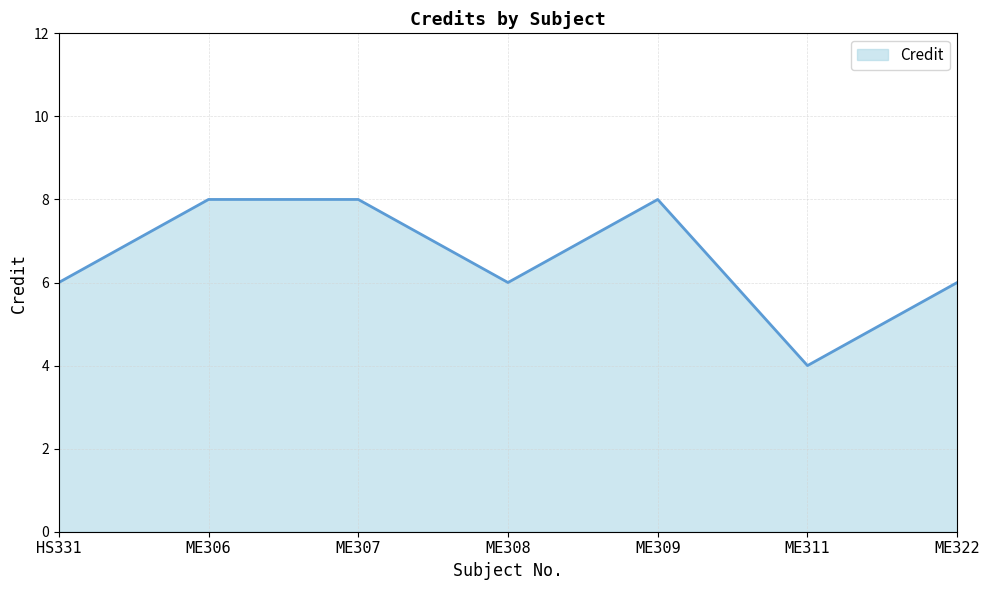

Between ME309 and ME308, which is larger?

ME309